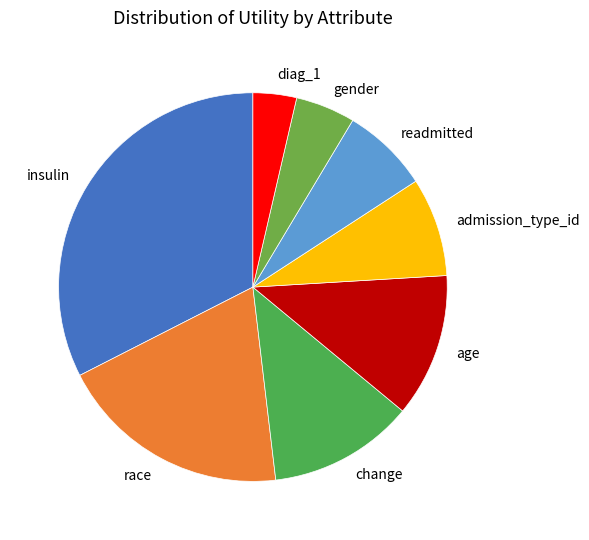

Count the number of slices in the pie.

8